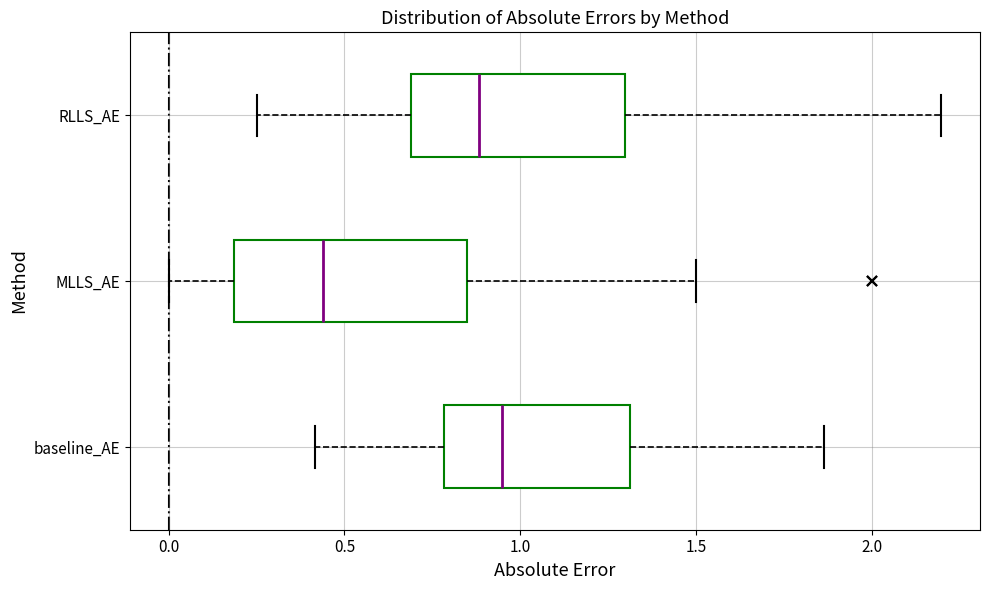

Where does the median line of the box for MLLS_AE sit on the x-axis? The values are not printed on the chart, so give them approximately, as read against the axis.

0.45